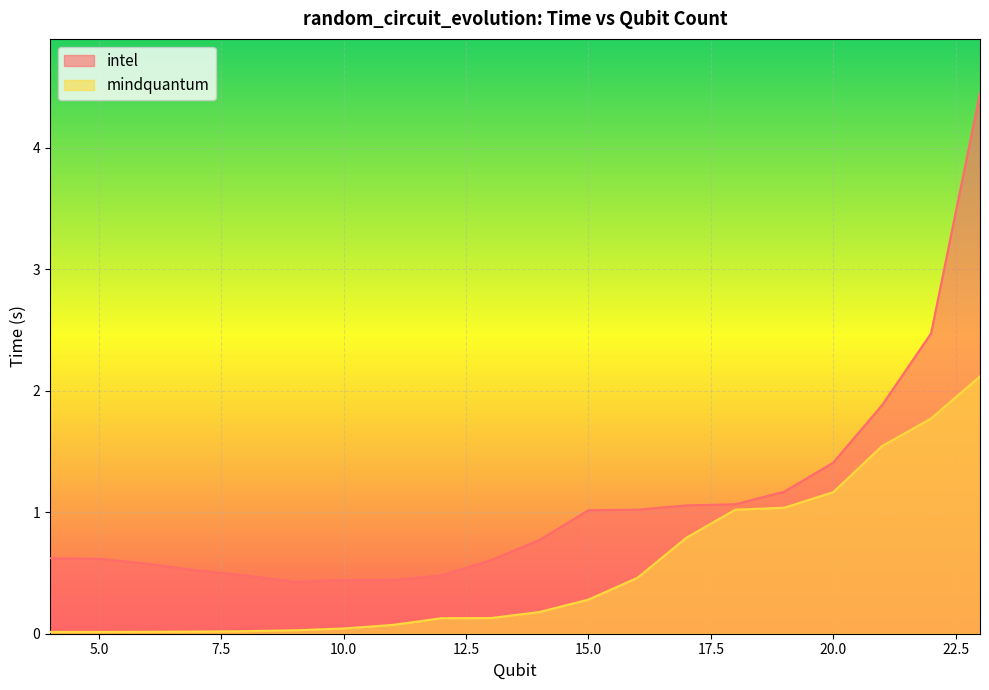

What is the approximate value of mindquantum at 16?

0.5